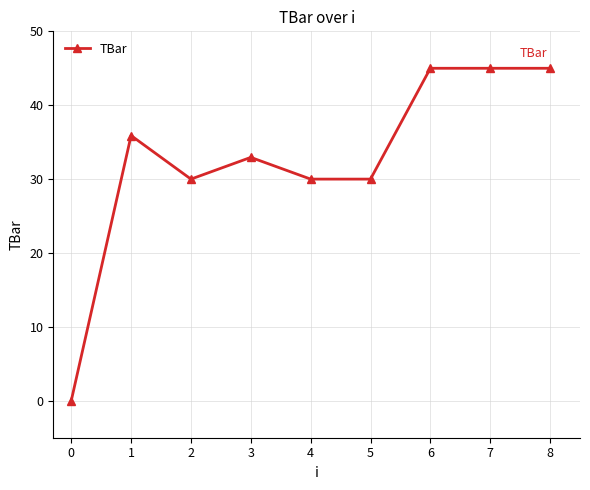

What is the change in value from 1 to 6?

+9.1